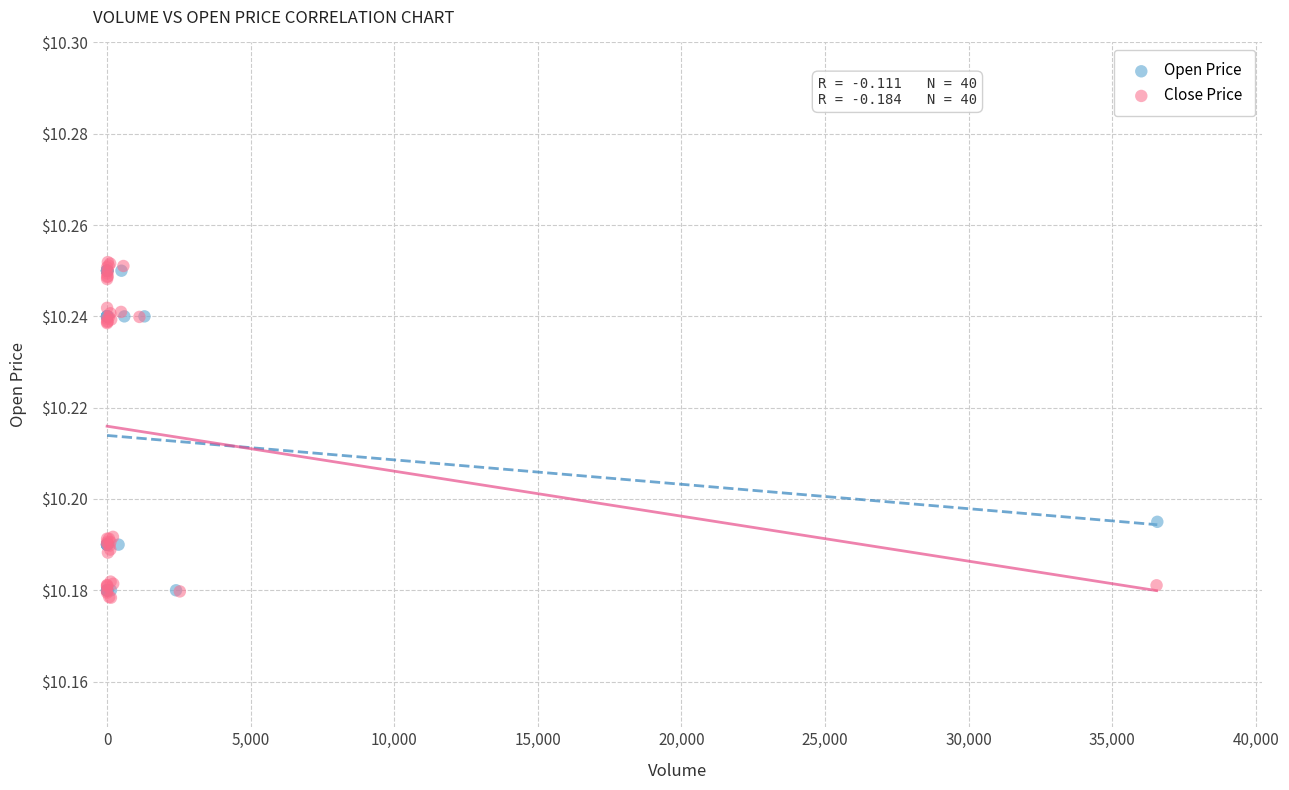

What are all the series names shown in the legend?

Open Price, Close Price